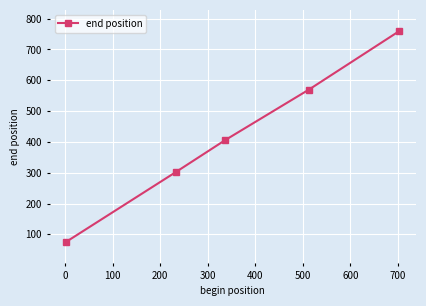

What is the value of the 2nd point from the left?

302